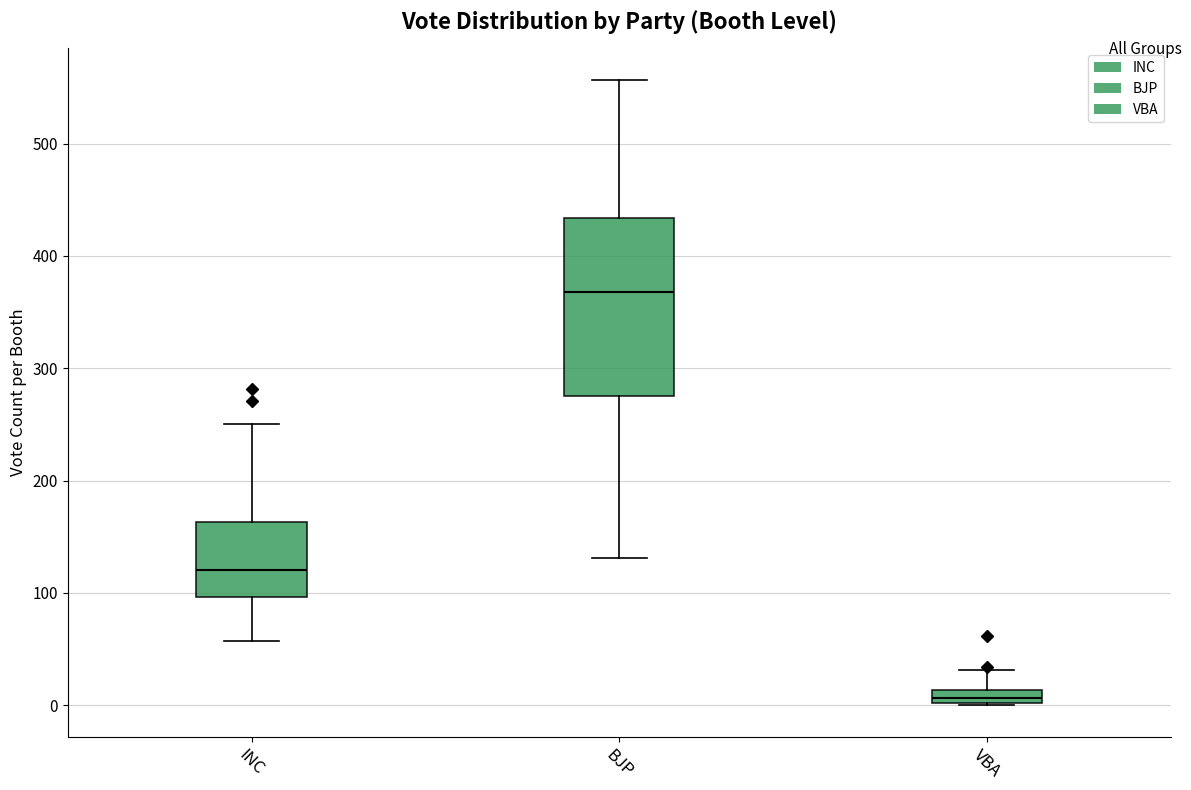

Where does the lower whisker of the box for INC end on the y-axis? The values are not printed on the chart, so give them approximately, as read against the axis.

60